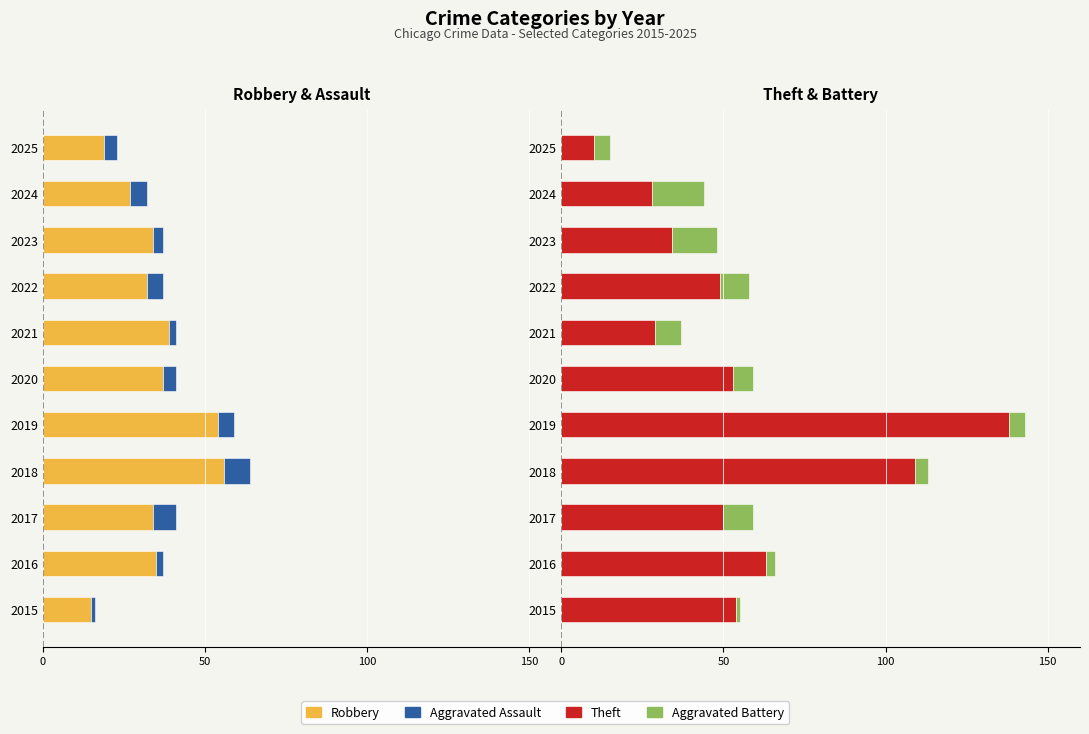

What position from the right is 100?

10